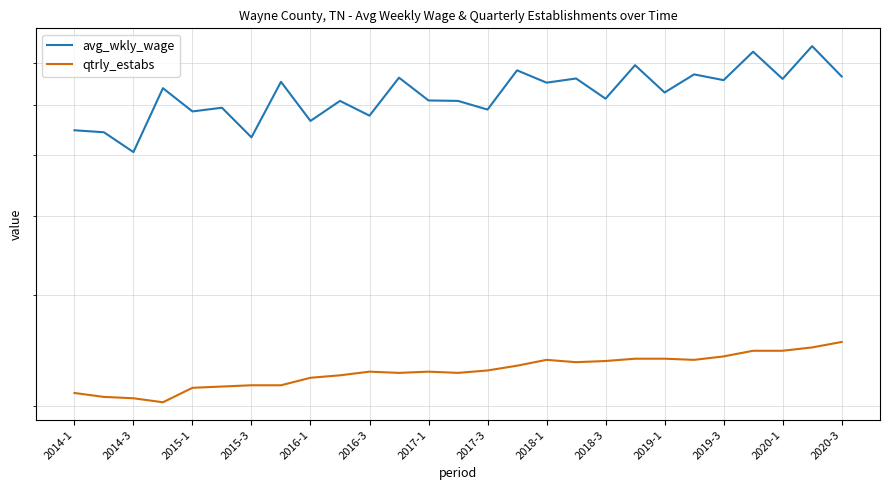

True or false: qtrly_estabs and avg_wkly_wage cross at least once.

False